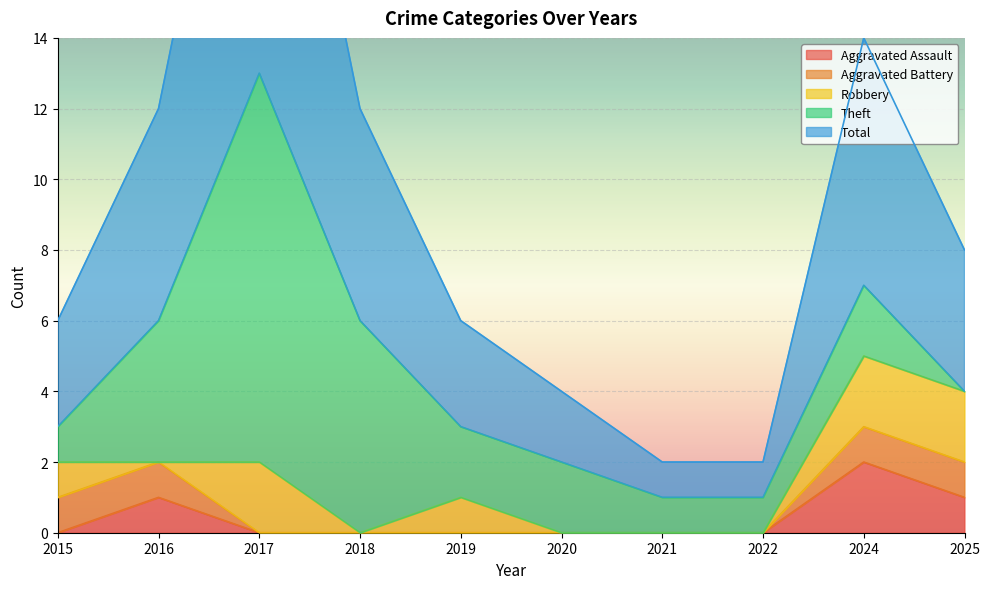

True or false: Aggravated Assault has a value of -1 at 2015.

False